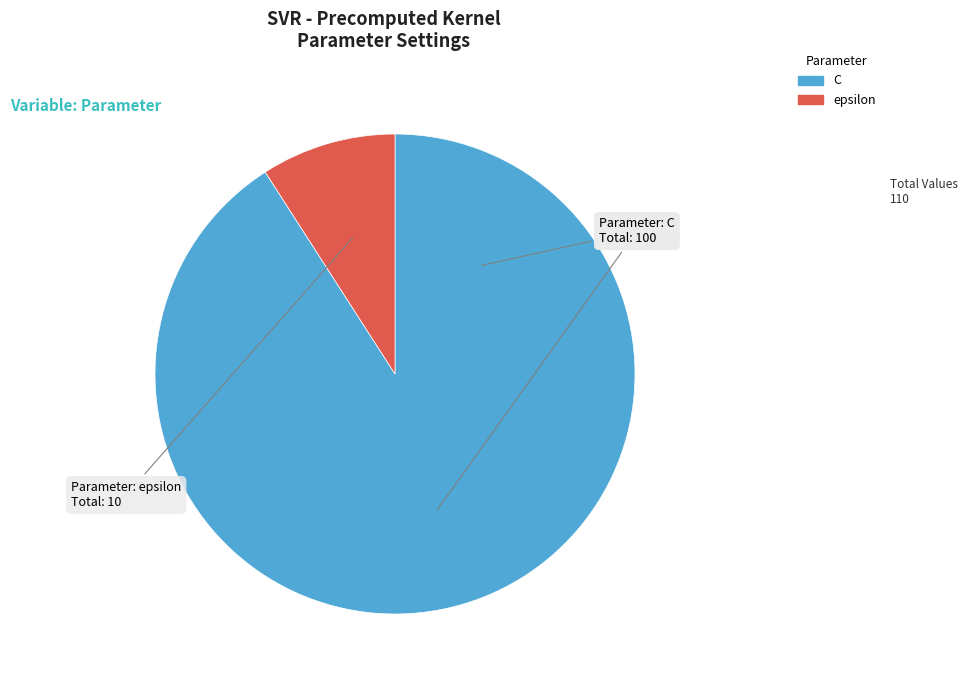

Which slice represents more than half of the pie?

C